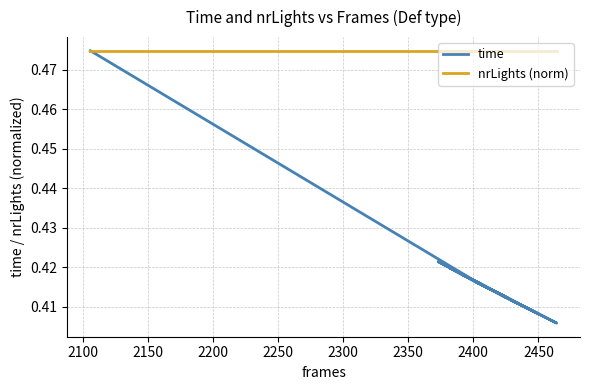

True or false: nrLights (norm) and time cross at least once.

False